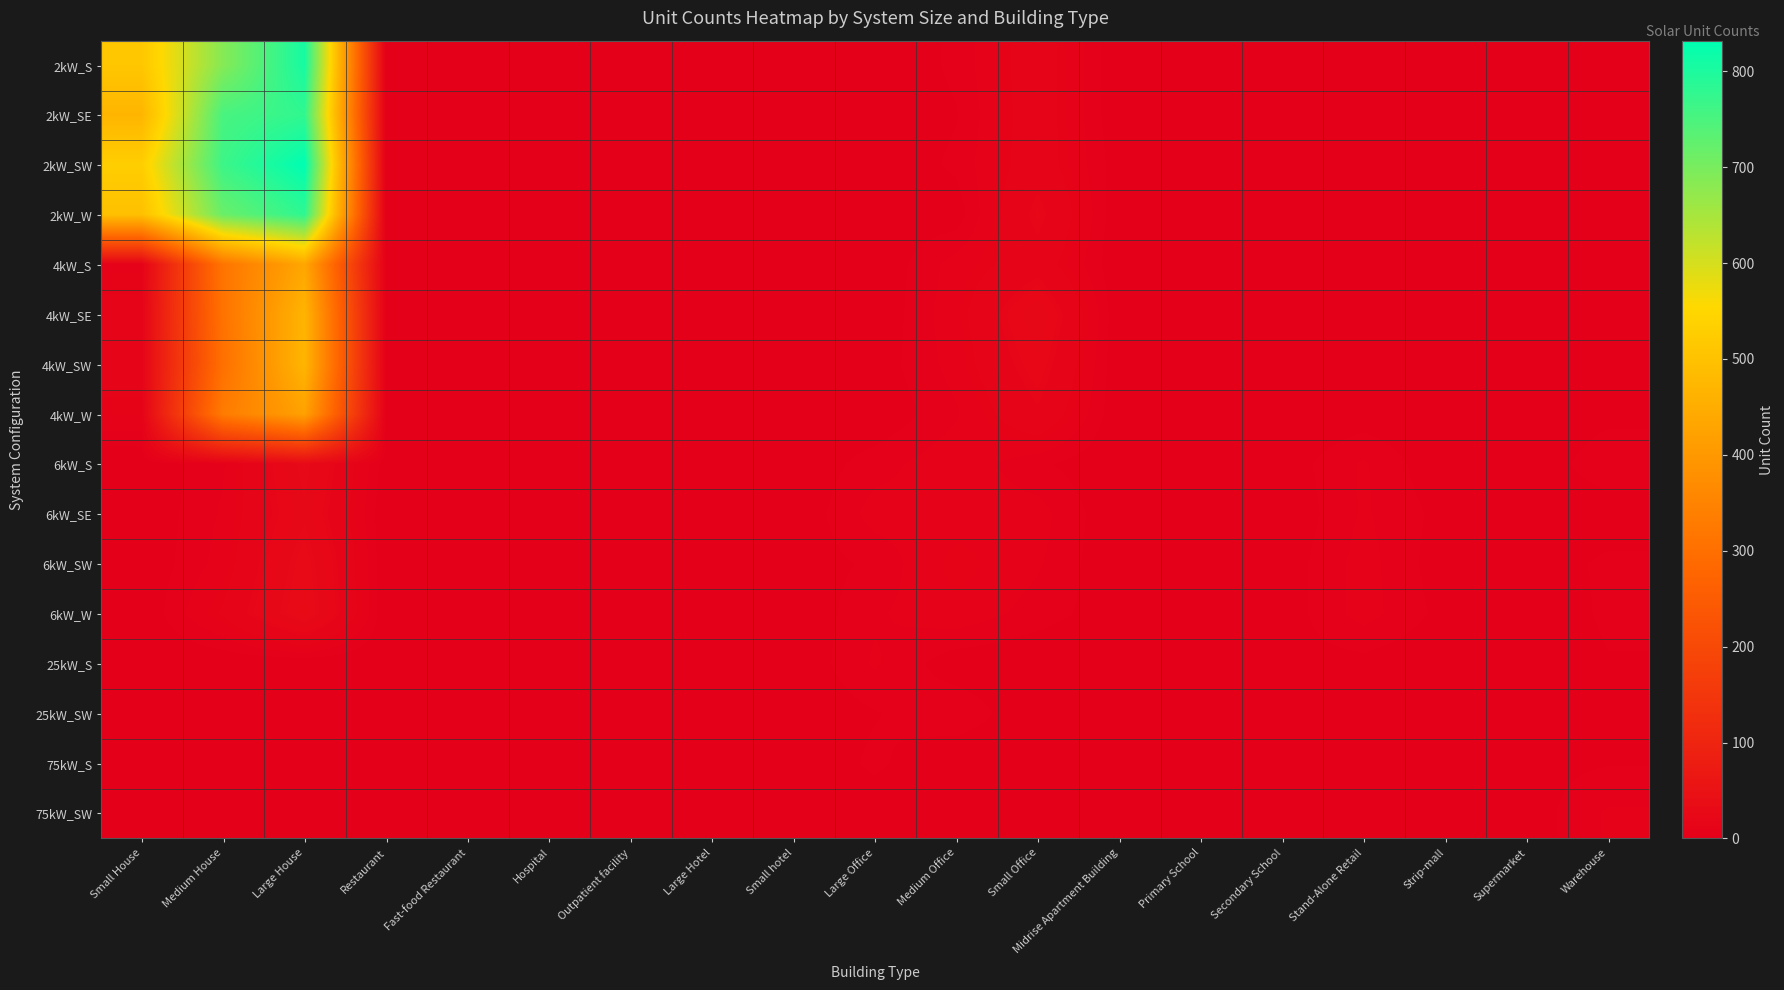

What is the difference between the highest and lowest values at Small hotel?

1